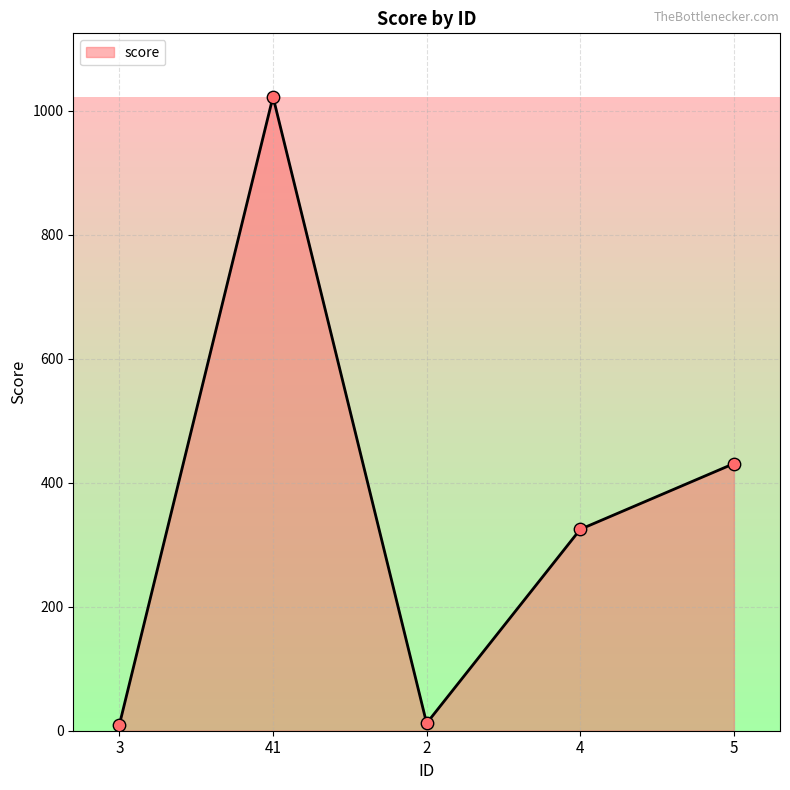

What is the change in value from 2 to 5?

+419.0